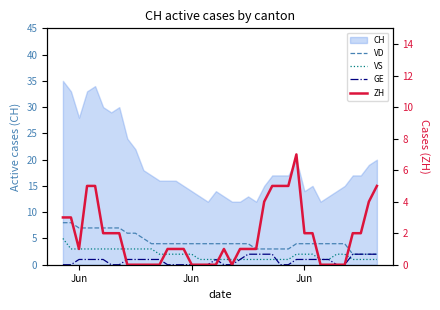

At which category is the sum across all series the highest?

Jun